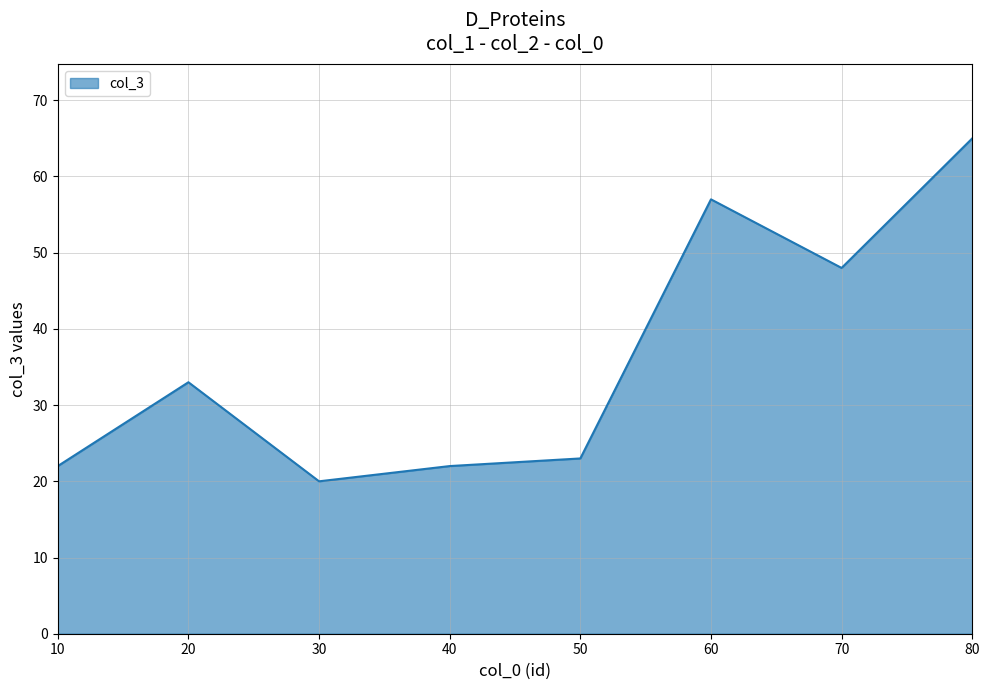

Where is the data nearest to the value 42?

70